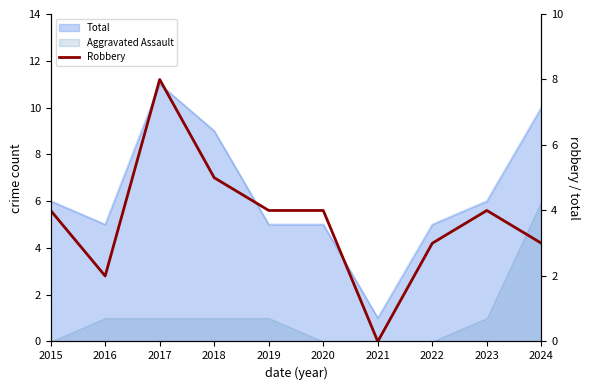

How many lines are shown in the chart?

1